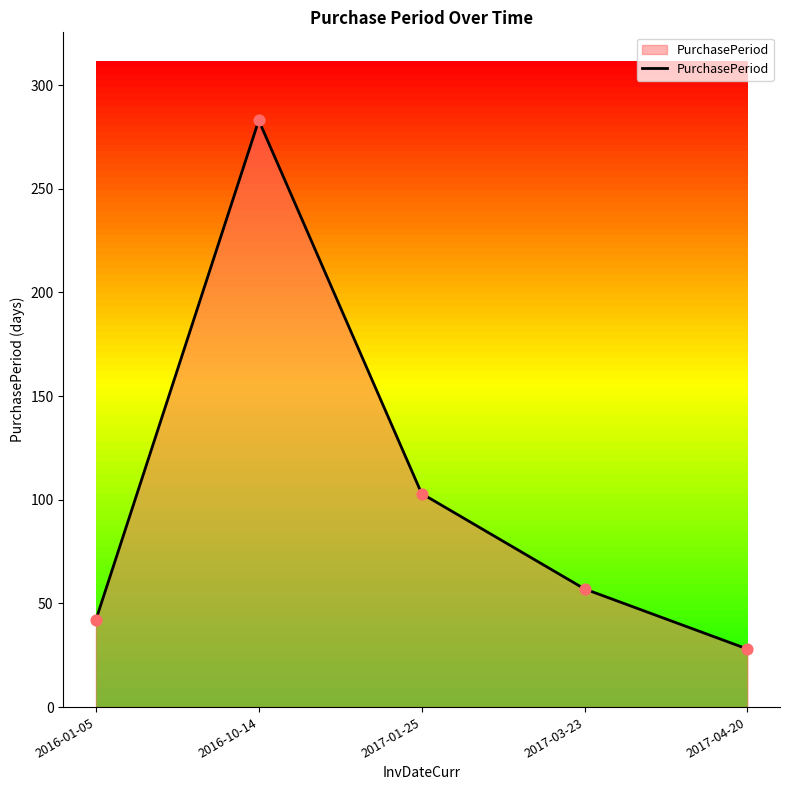

What is the ratio of the value at 2017-04-20 to the value at 2016-01-05?

0.7